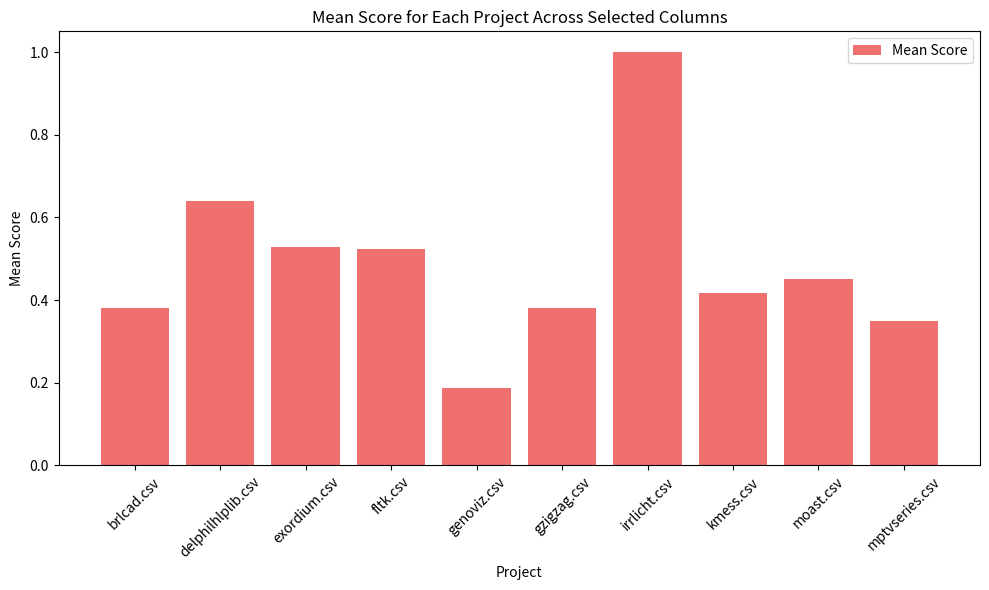

What is the value of the 7th bar from the left?

1.0